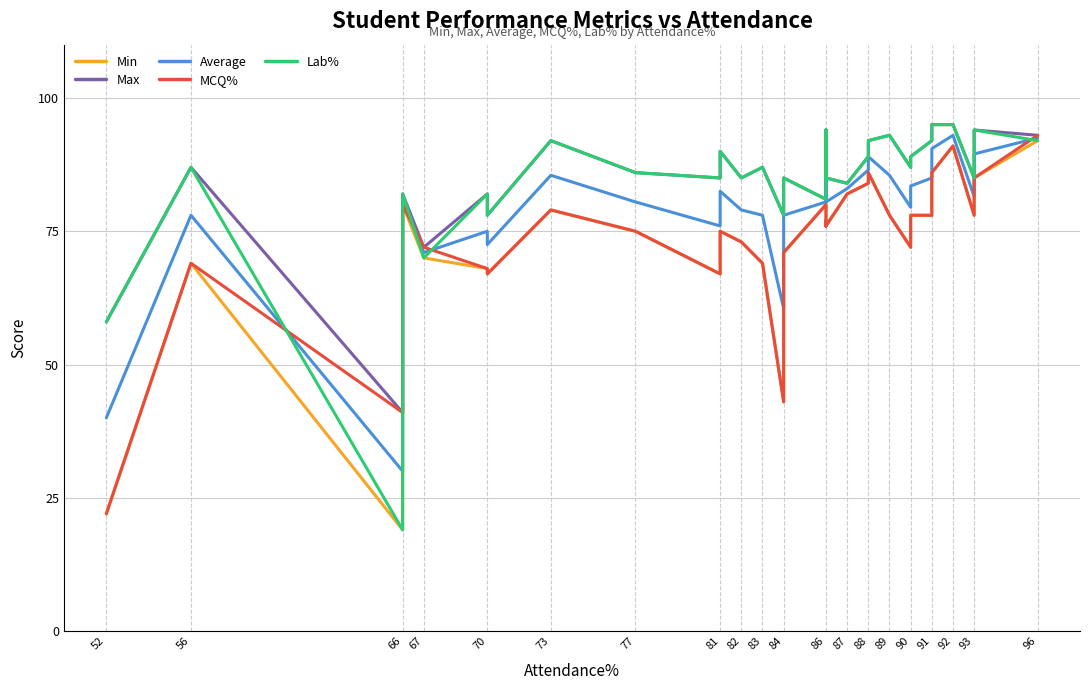

What is the value of the Min point at the 17th from the left?

80.0